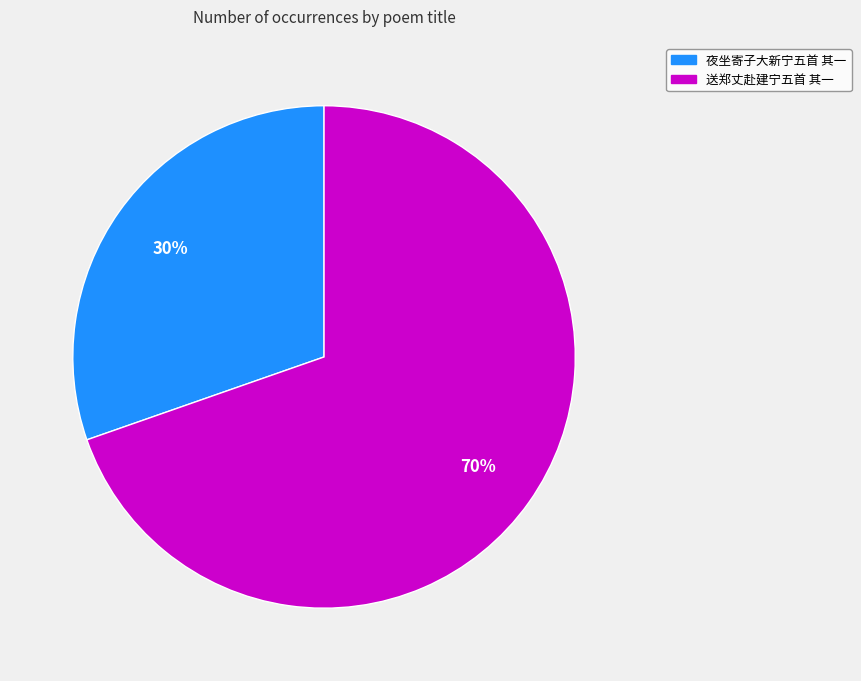

Is it true that 送郑丈赴建宁五首 其一 is 78% of the pie?

False